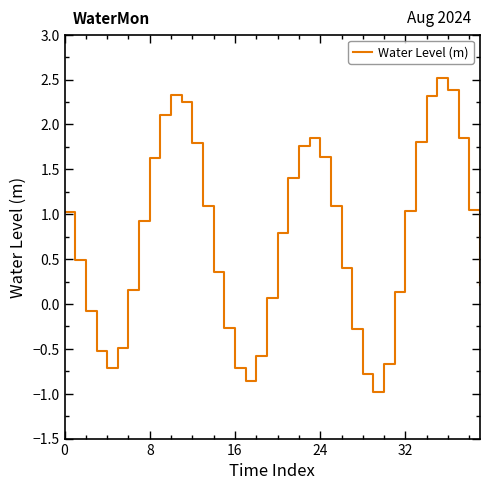

What is the difference between the maximum and minimum values?

3.5